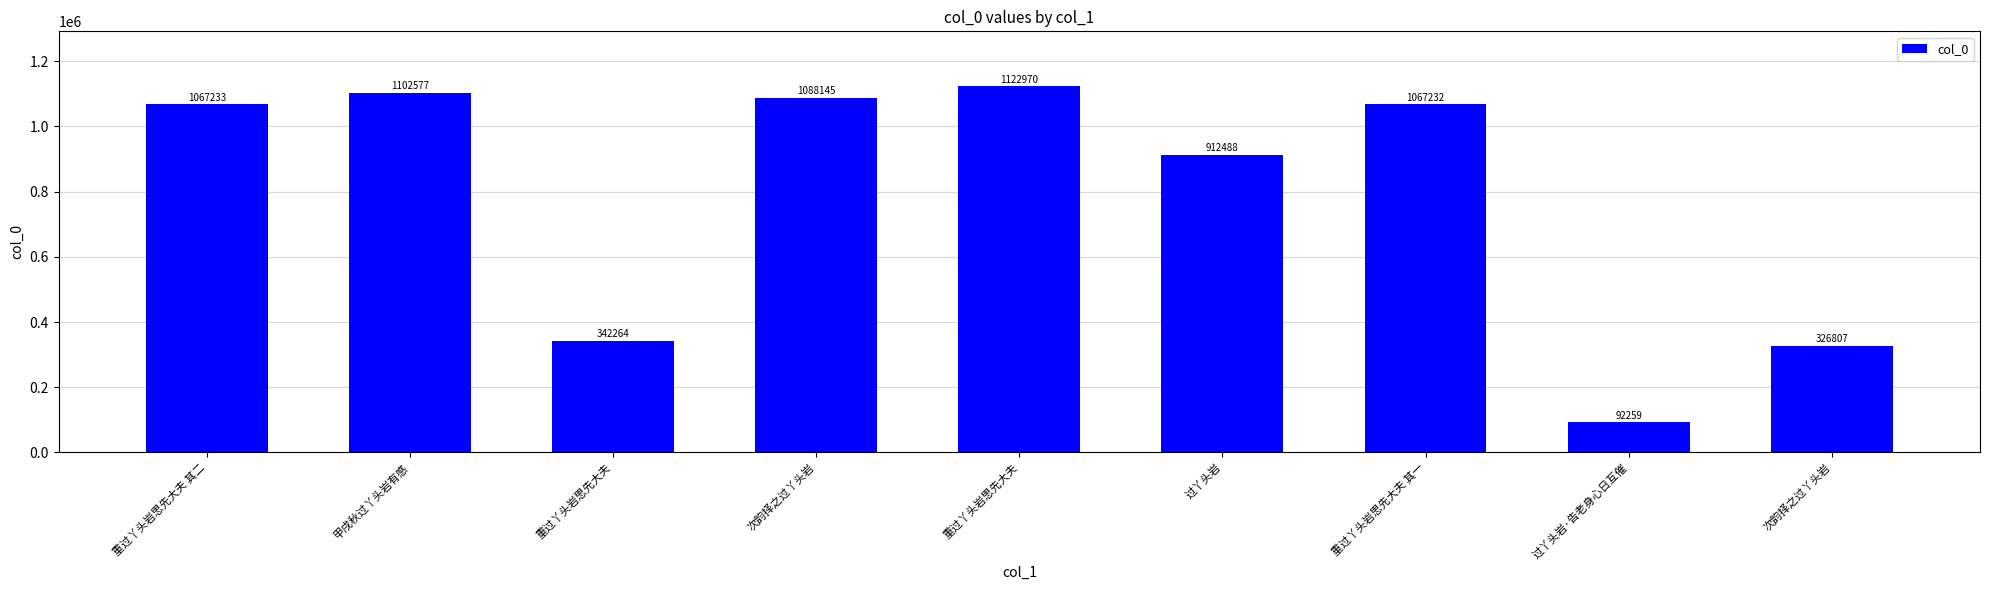

Rank the categories by value from highest to lowest.

重过丫头岩思先大夫, 甲戌秋过丫头岩有感, 次韵择之过丫头岩, 重过丫头岩思先大夫 其二, 重过丫头岩思先大夫 其一, 过丫头岩, 重过丫头岩思先大夫, 次韵择之过丫头岩, 过丫头岩·告老身心日互催